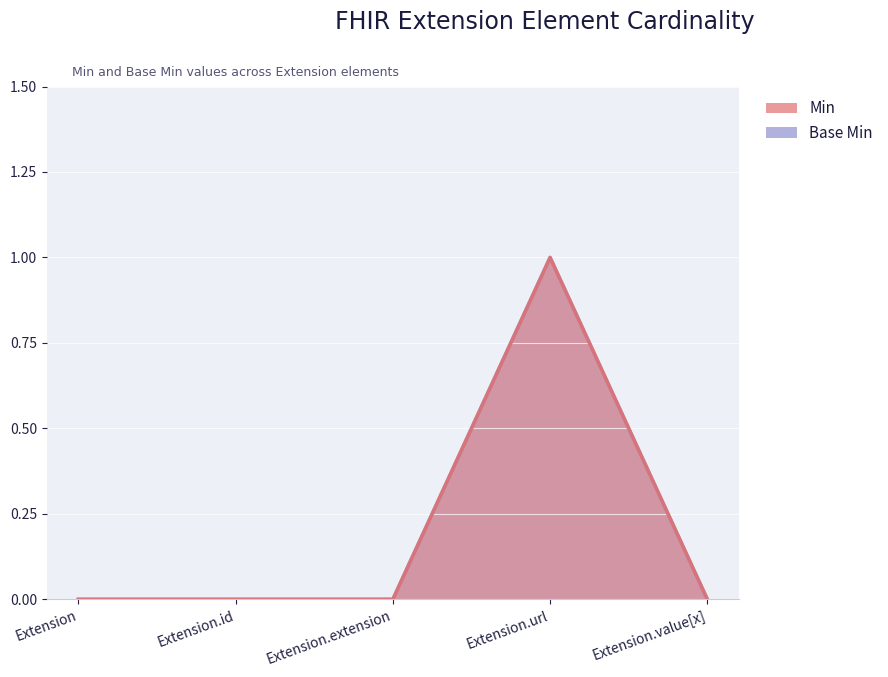

Where is Min nearest to the value 0?

Extension